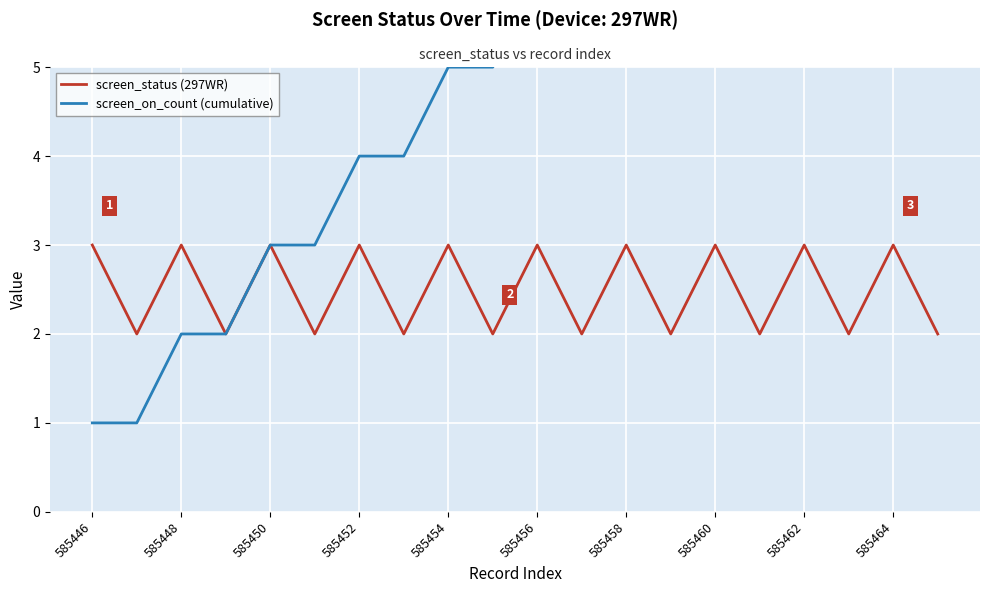

True or false: screen_status (297WR) has a value of 1 at 585460.

False